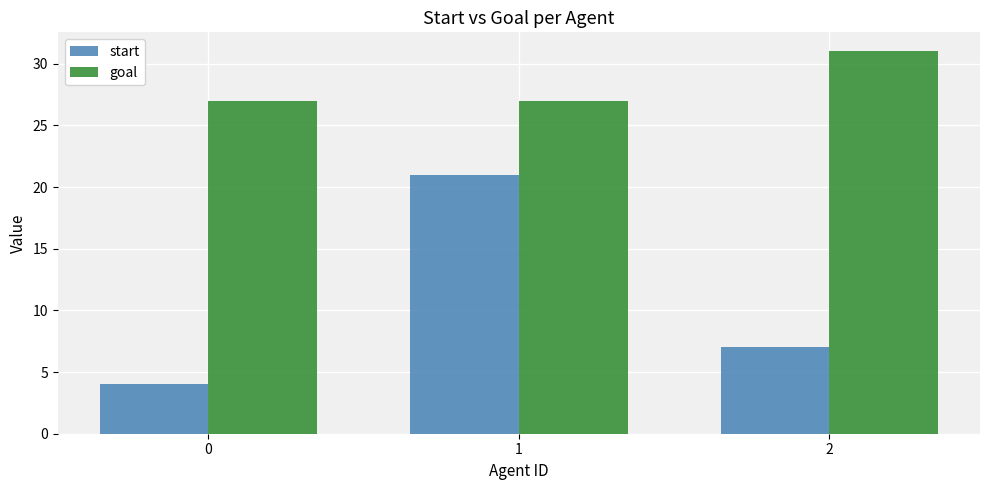

How many groups of bars are there?

3